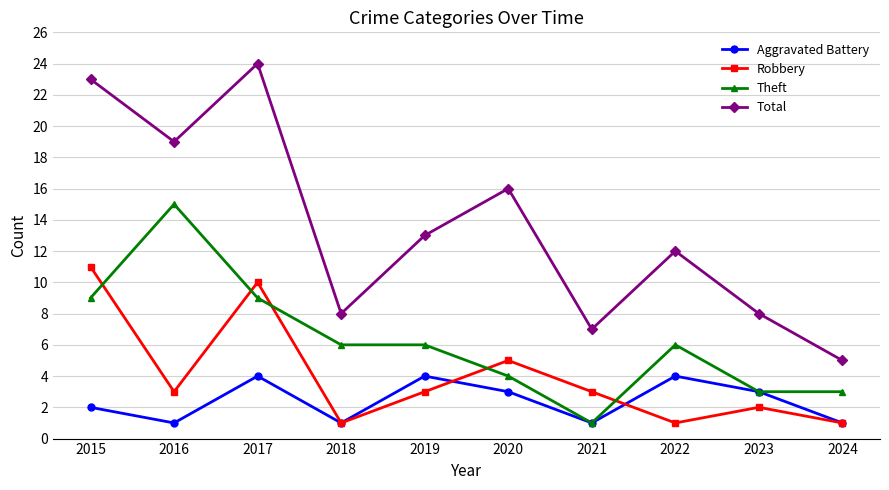

How many Robbery values are between 1 and 5?

8